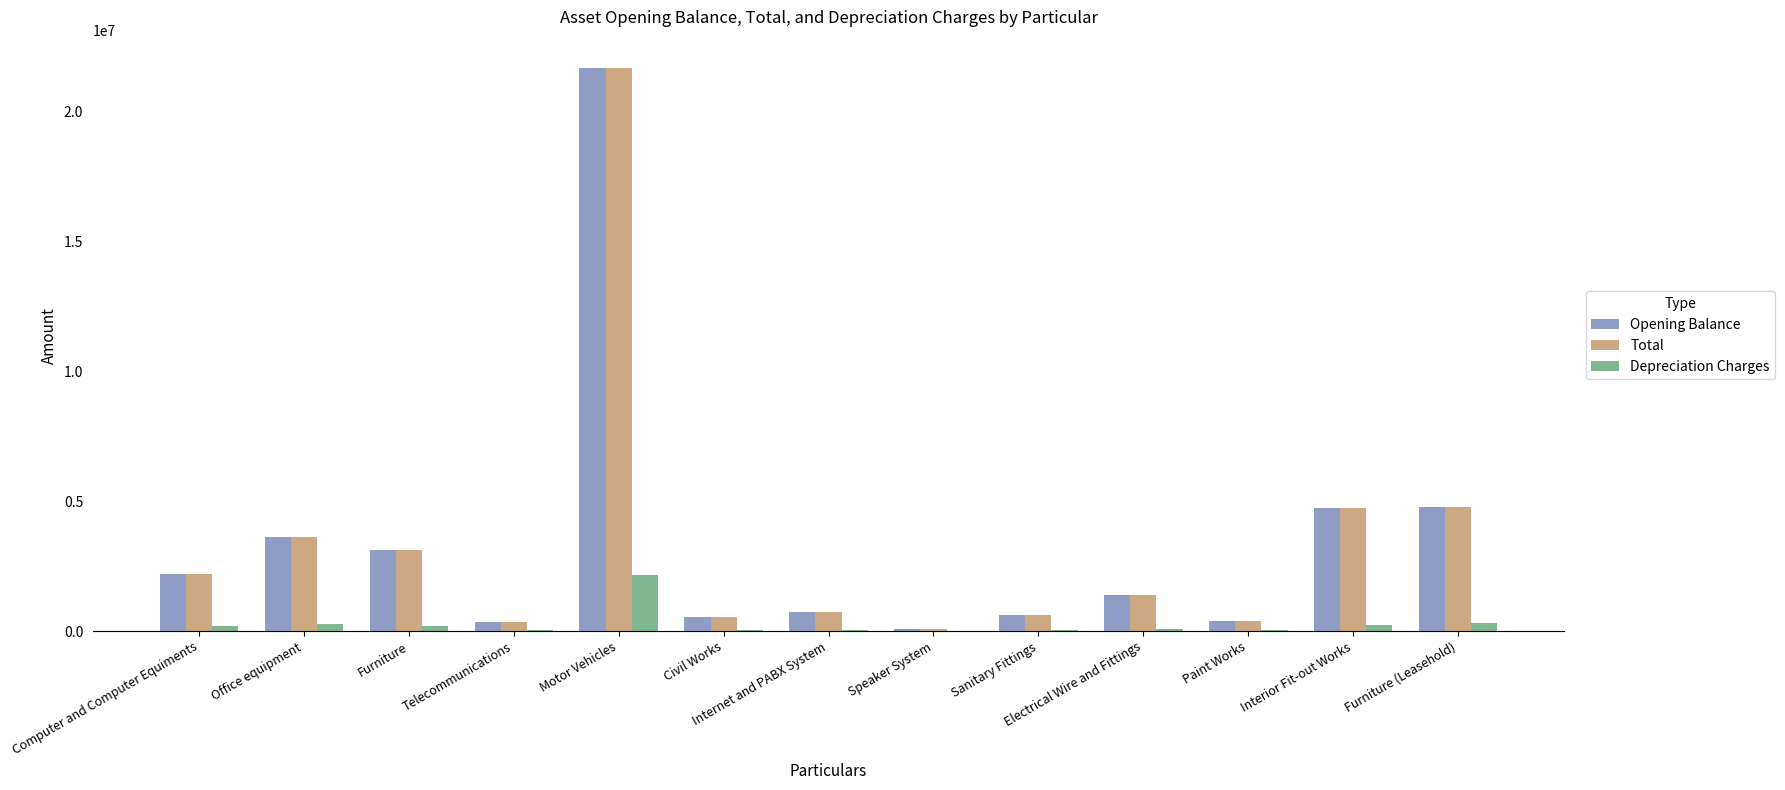

At which category is the sum across all series the highest?

Motor Vehicles